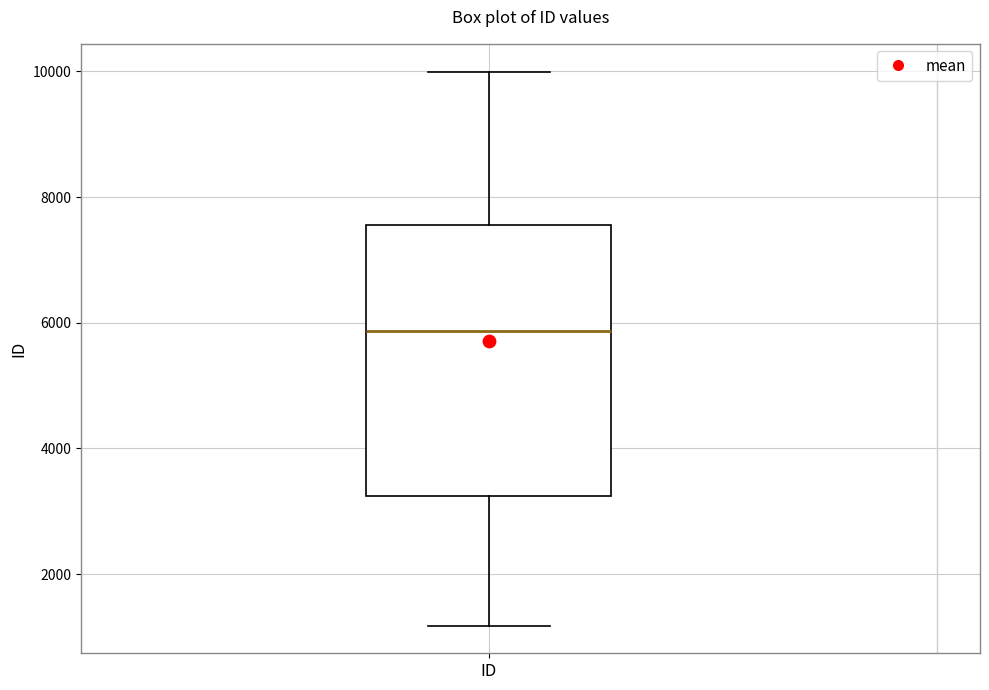

Transcribe this box plot: give where the median line is, the range the box spans, and where the two whiskers end, as read against the y-axis. The values are not printed on the chart, so give them approximately, as read against the axis.

median 5800, box 3200 to 7600, whiskers 1200 to 10000